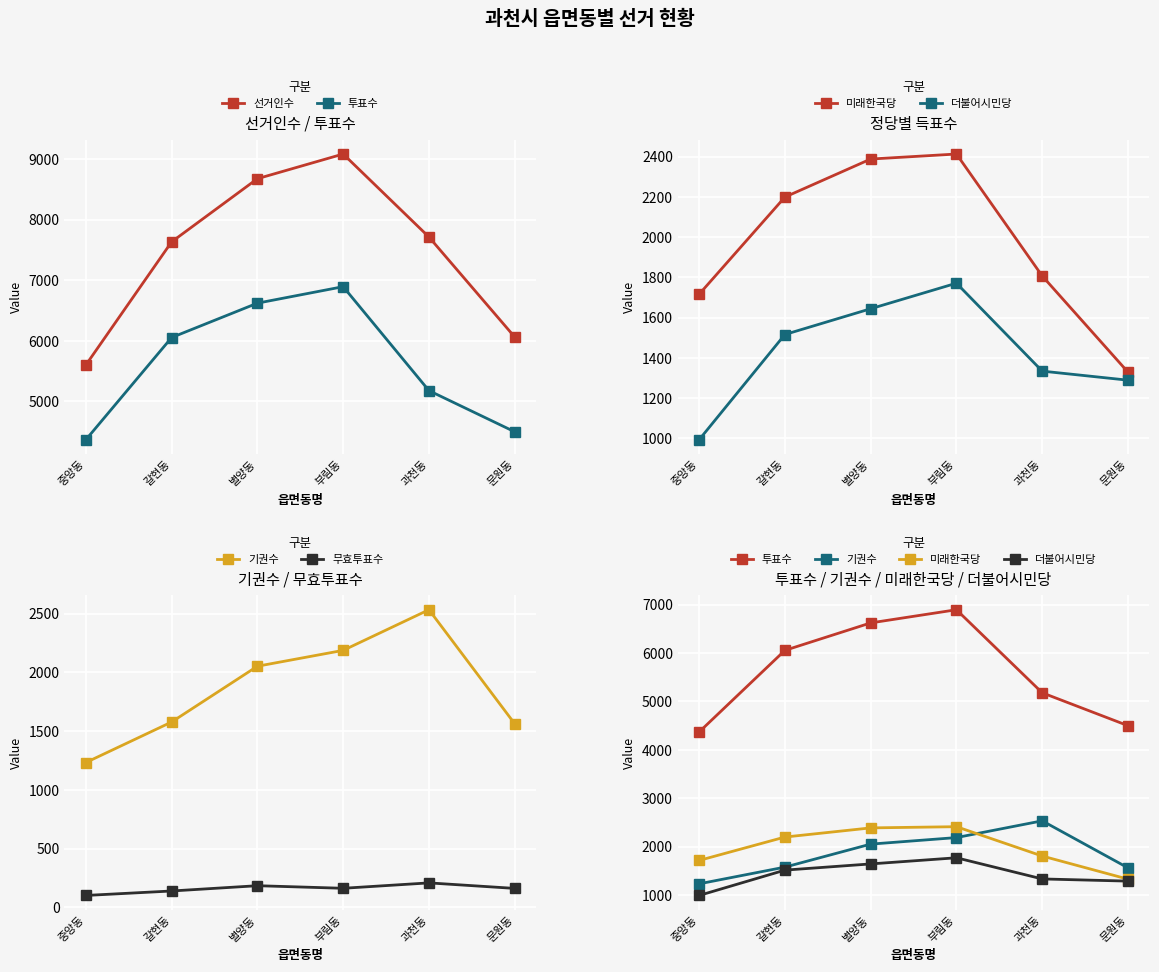

What is the label of the 4th point from the left?

부림동